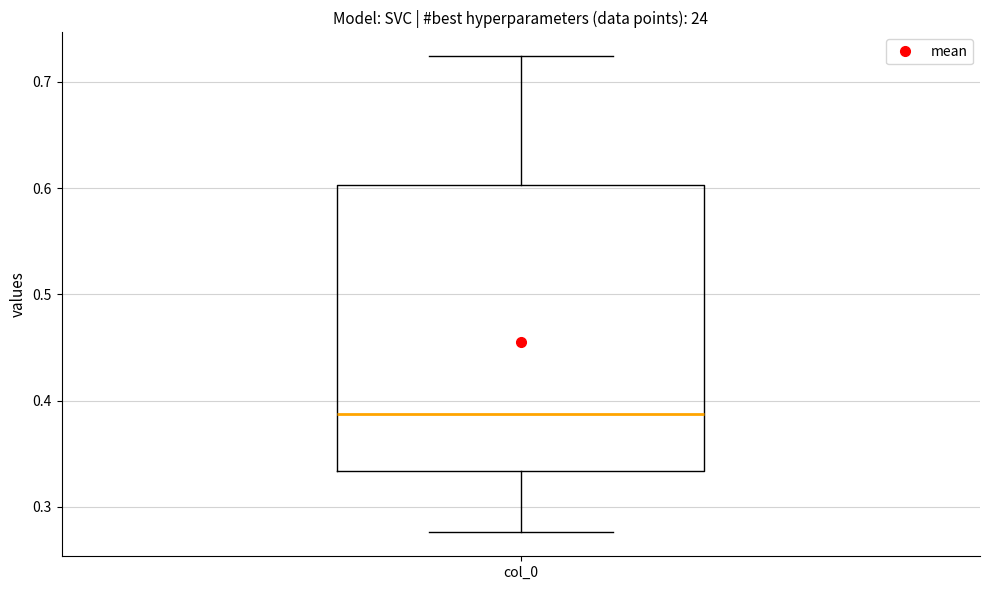

Transcribe this box plot: give where the median line is, the range the box spans, and where the two whiskers end, as read against the y-axis. The values are not printed on the chart, so give them approximately, as read against the axis.

median 0.39, box 0.33 to 0.60, whiskers 0.28 to 0.72